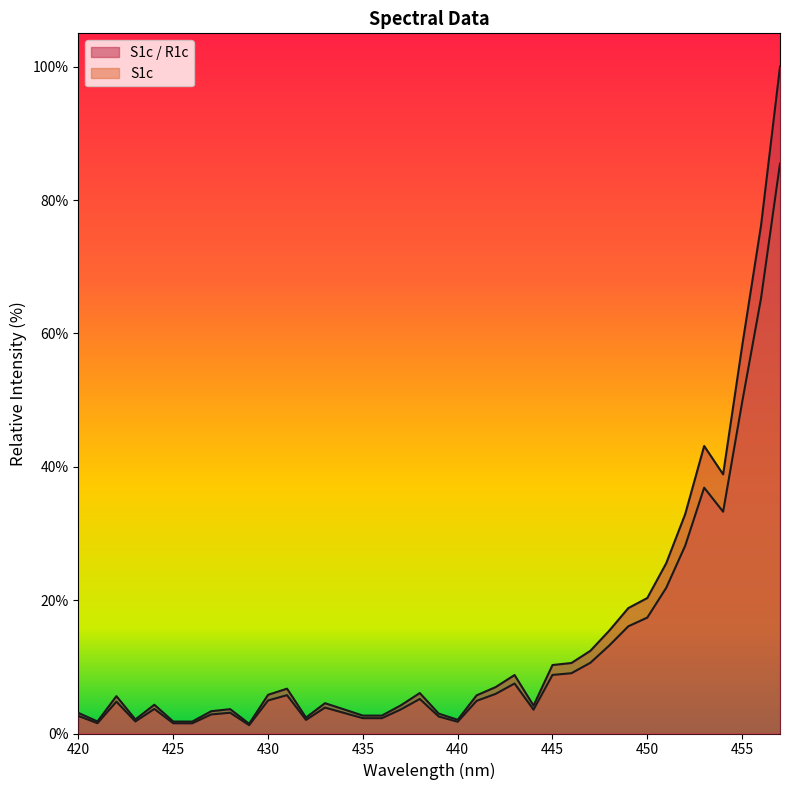

Is the value of S1c_R1c at 449 greater than the value of S1c at 454?

No